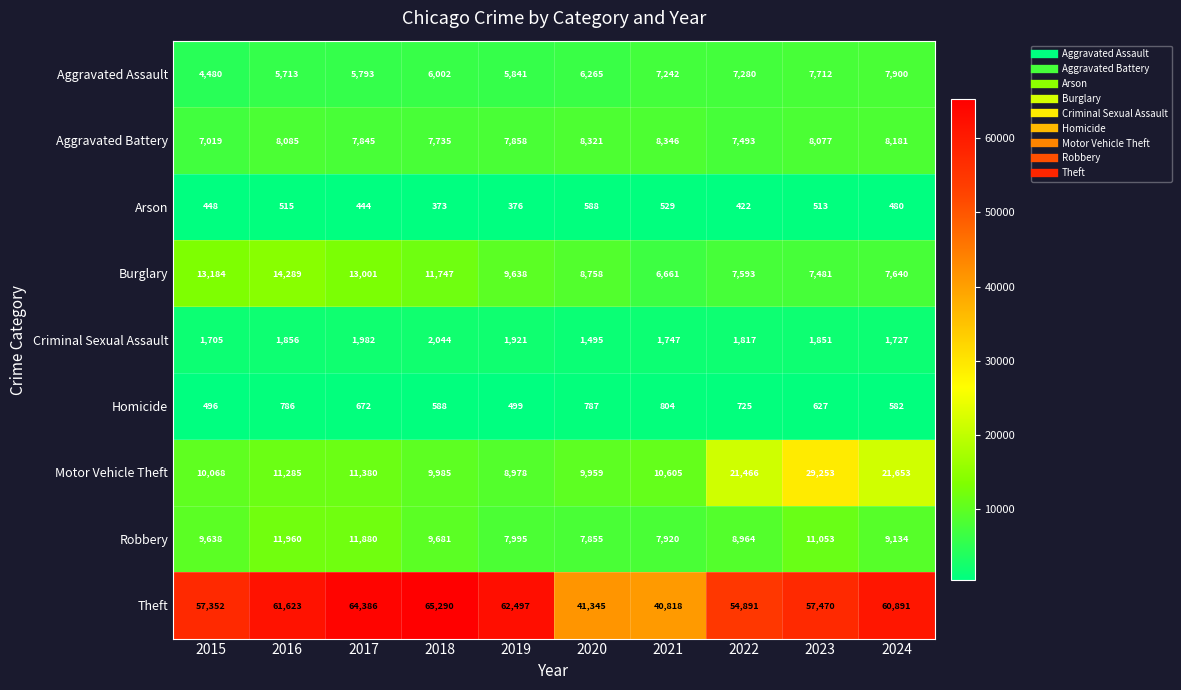

What is the spread (max minus min) of values at 2015?

56904